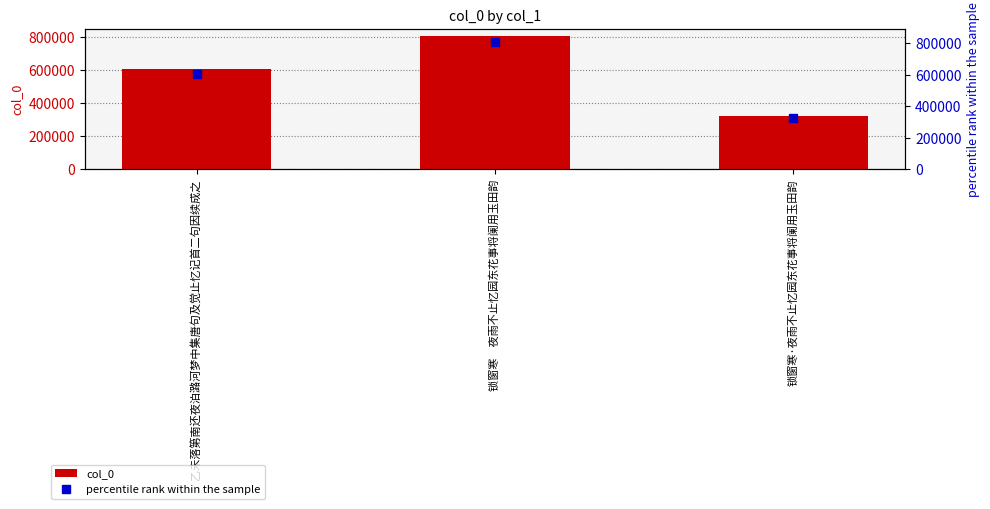

List the labels in order of value, smallest first.

锁窗寒·夜雨不止忆园东花事将阑用玉田韵, 乙未落第南还夜泊潞河梦中集唐句及觉止忆记首二句因续成之, 锁窗寒　夜雨不止忆园东花事将阑用玉田韵